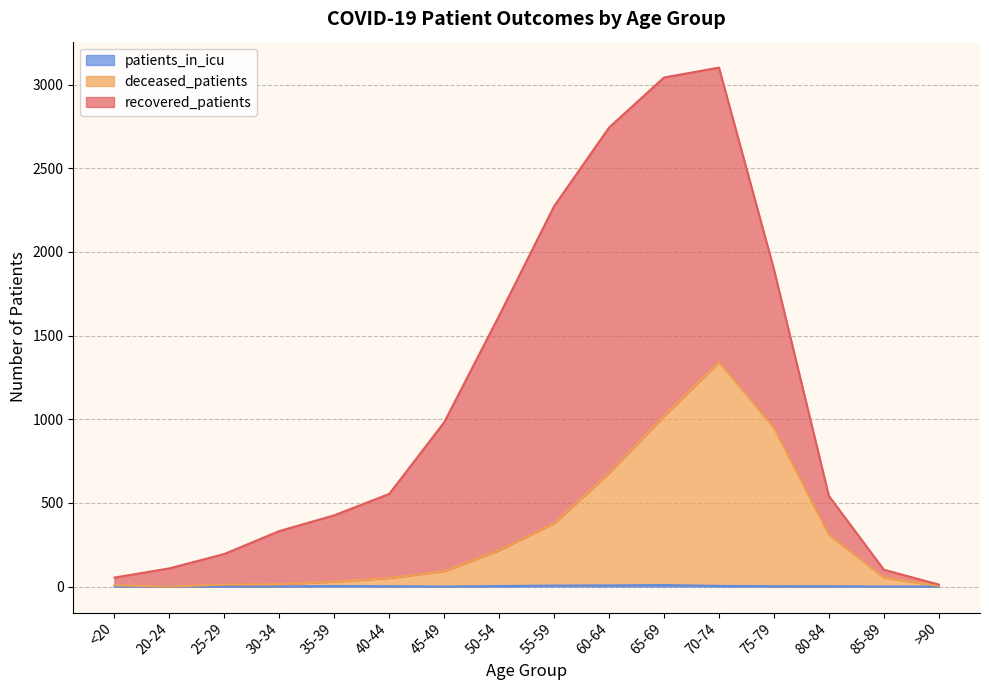

Where is the first local maximum for deceased_patients?

70-74